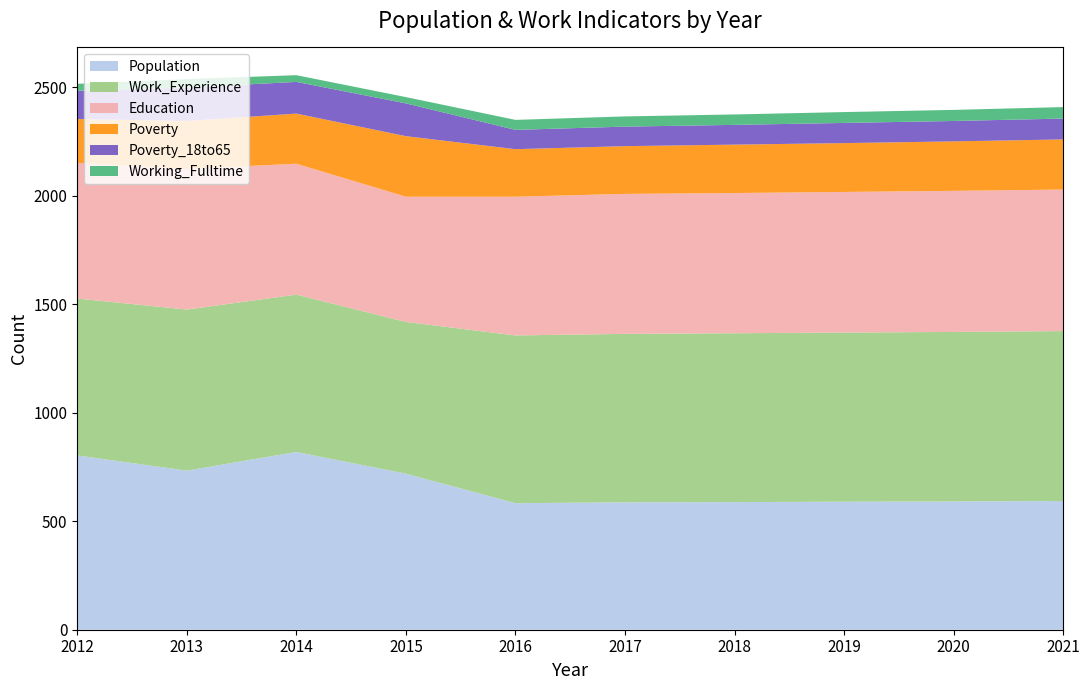

Reading right to left, transcribe all the data shown in this chart.

Population: 2021=593	2020=591	2019=590	2018=588	2017=587	2016=583	2015=719	2014=819	2013=733	2012=803
Work_Experience: 2021=783	2020=781	2019=779	2018=778	2017=776	2016=773	2015=699	2014=725	2013=742	2012=723
Education: 2021=652	2020=650	2019=648	2018=646	2017=645	2016=639	2015=577	2014=603	2013=648	2012=625
Poverty: 2021=231	2020=228	2019=225	2018=223	2017=220	2016=219	2015=279	2014=231	2013=221	2012=202
Poverty_18to65: 2021=96	2020=94	2019=93	2018=91	2017=90	2016=89	2015=151	2014=146	2013=154	2012=130
Working_Fulltime: 2021=53	2020=51	2019=50	2018=48	2017=47	2016=46	2015=29	2014=31	2013=39	2012=32